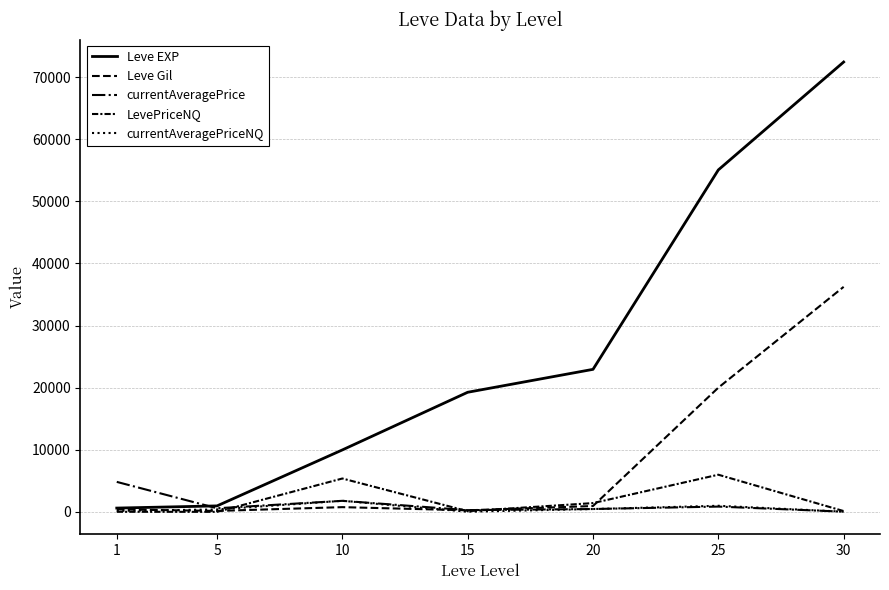

Rank the series at 15 from highest to lowest value.

Leve EXP, currentAveragePrice, Leve Gil, LevePriceNQ, currentAveragePriceNQ